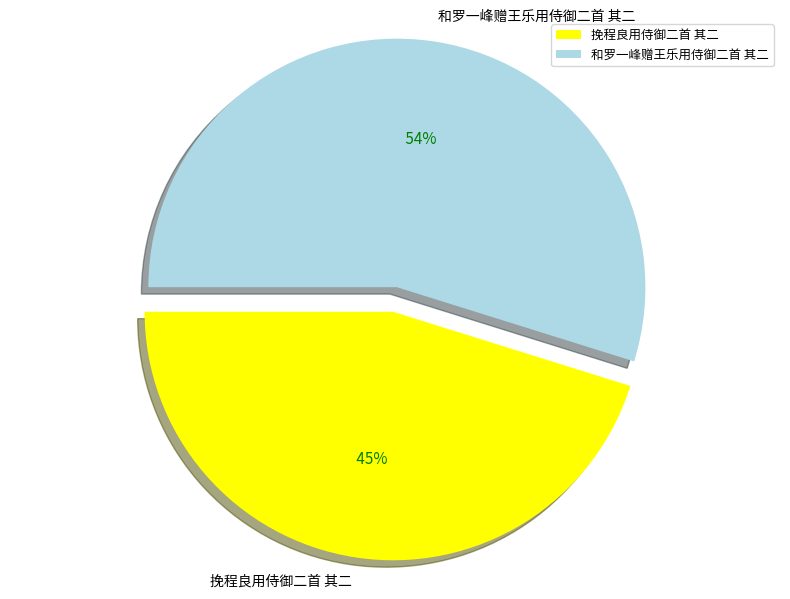

To the nearest percent, what is the difference between the largest and smallest slice percentages?

10%